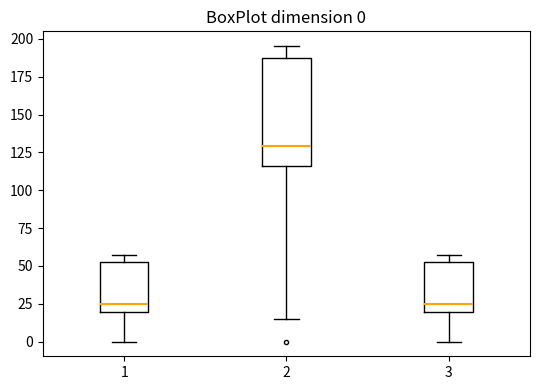

Which box has the highest median line?

2